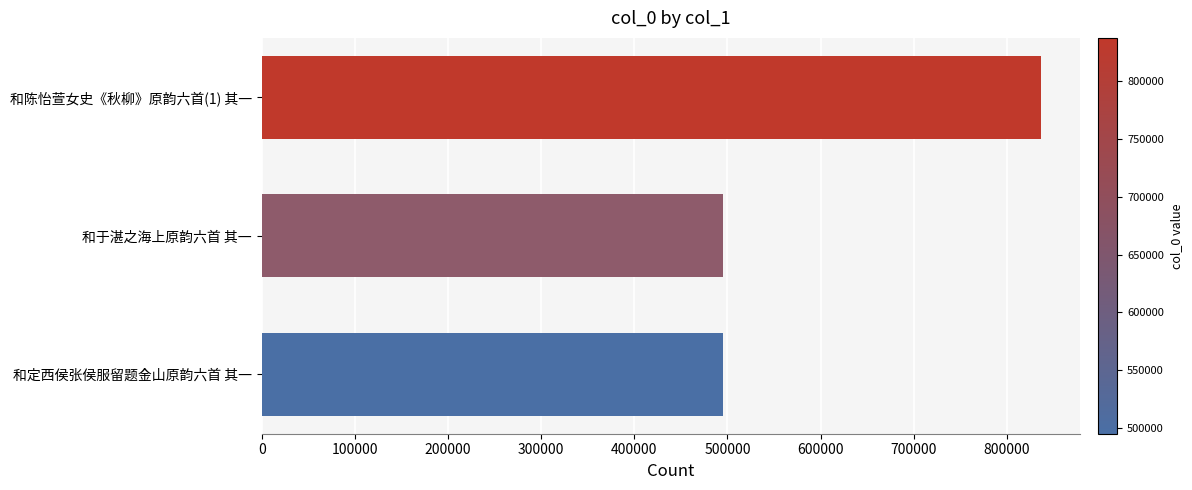

Which label corresponds to the largest value in the chart?

和陈怡萱女史《秋柳》原韵六首(1) 其一